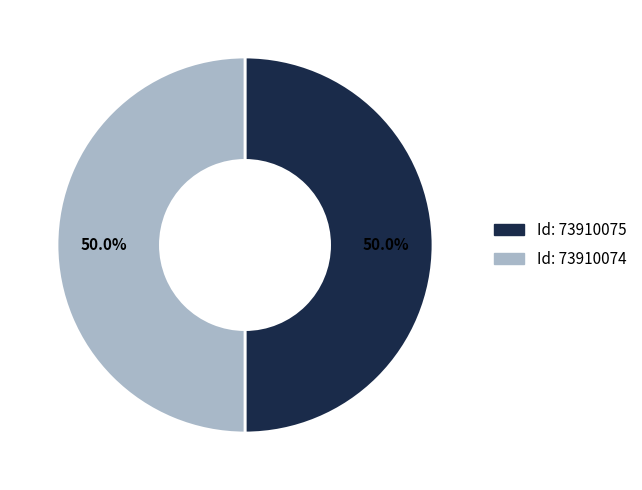

How many slices are in this pie chart?

2